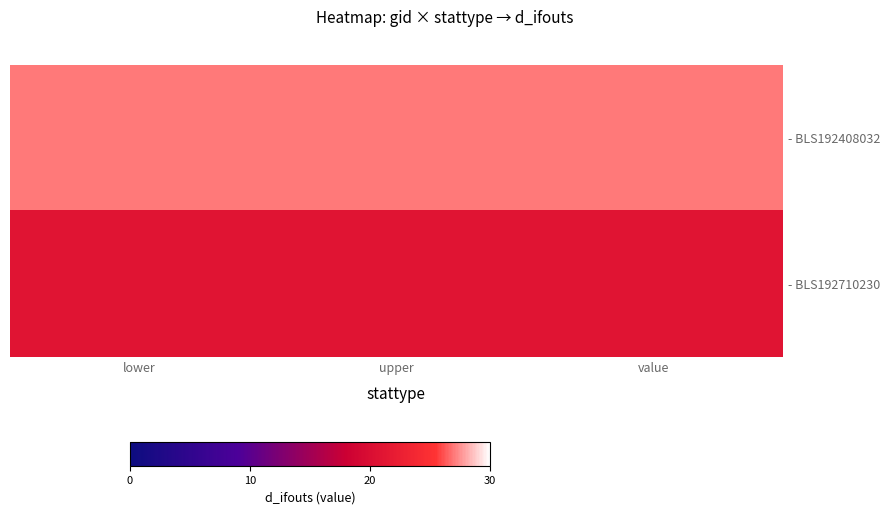

At how many categories does at least one series exceed 21?

3